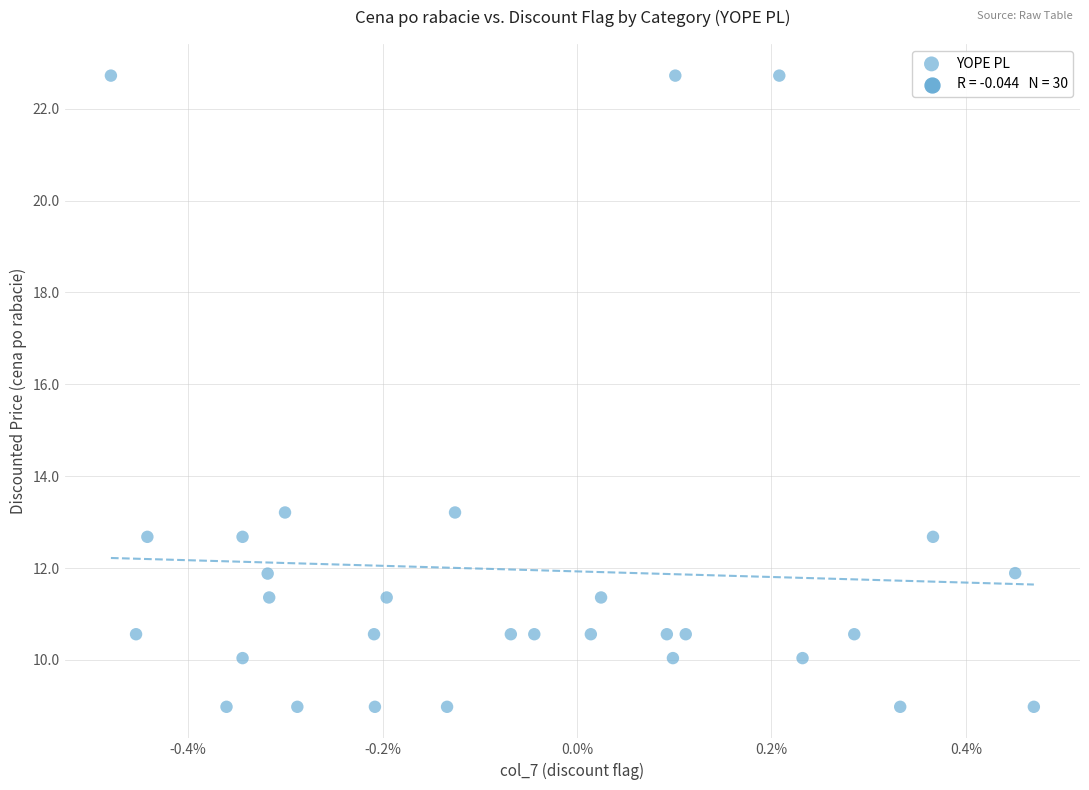

What is the range of Y values (max minus min)?

13.7